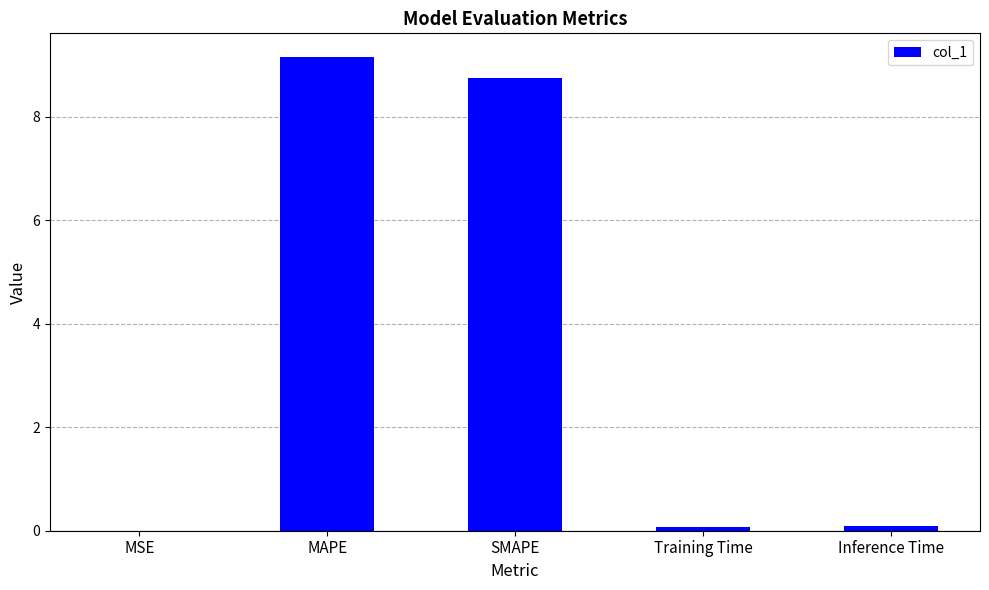

What value does the data have at SMAPE?

8.8